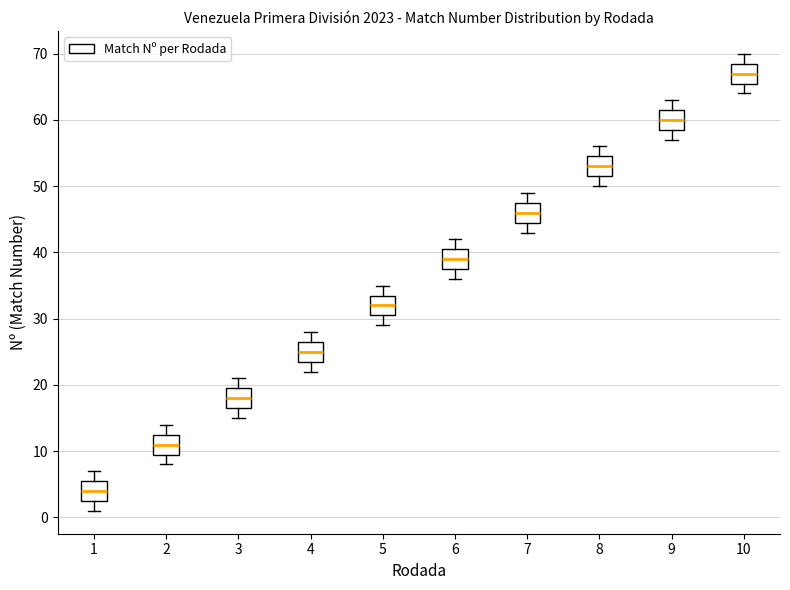

Where does the lower whisker of the box at x = 5 end on the y-axis? The values are not printed on the chart, so give them approximately, as read against the axis.

29